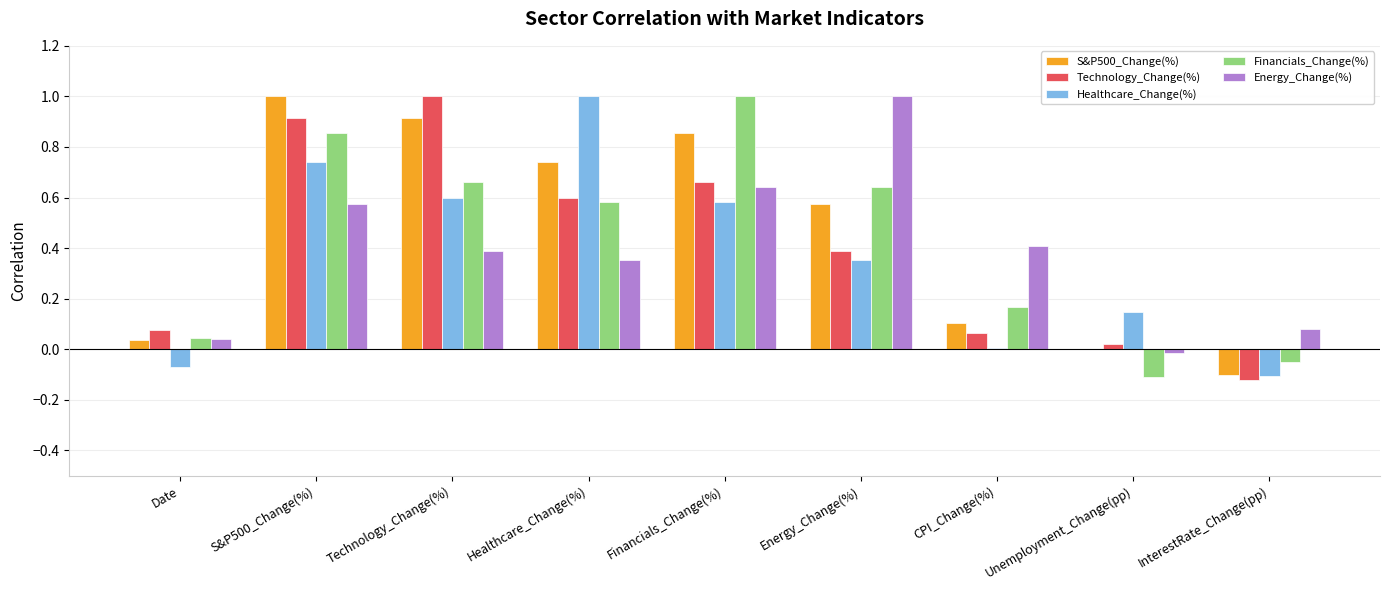

The Financials_Change(%) series shows 0.1 at CPI_Change(%). True or false?

False